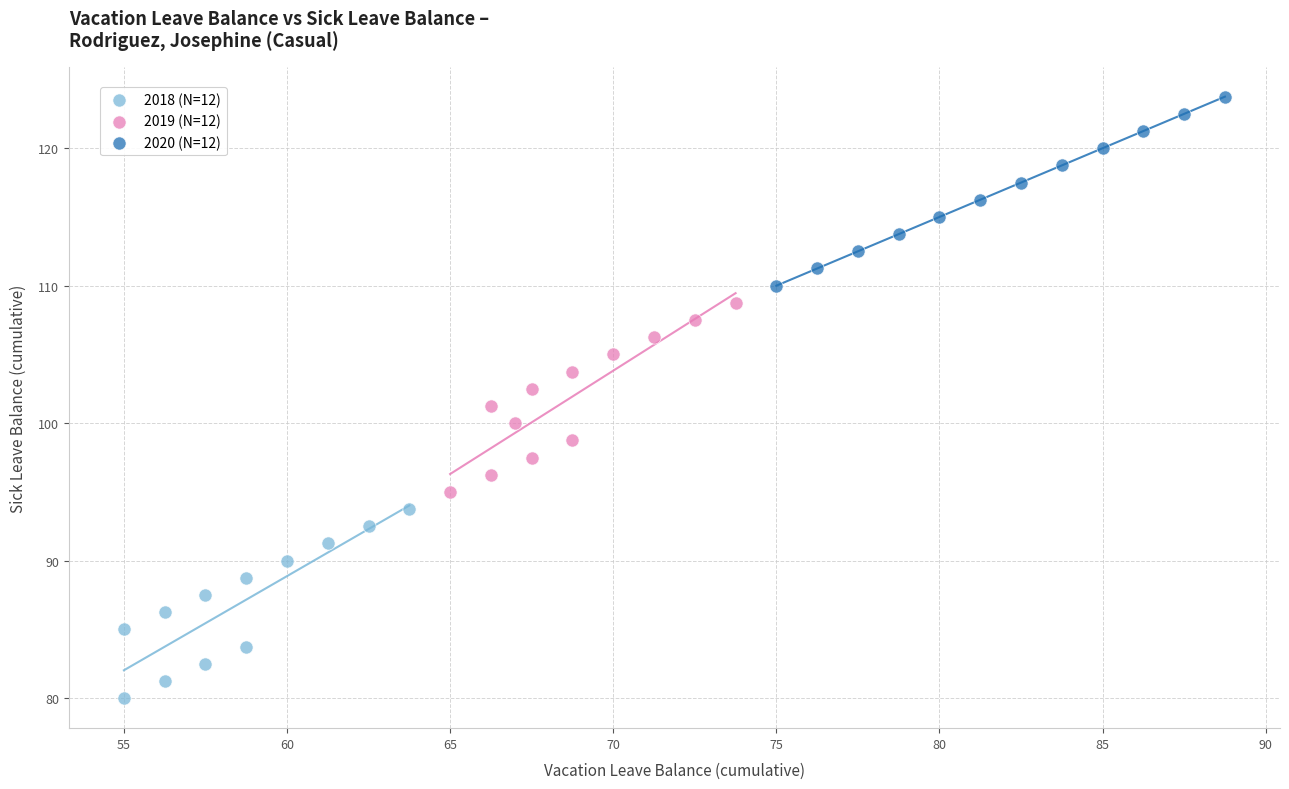

Which series contains the highest Y value?

2020 (N=12)